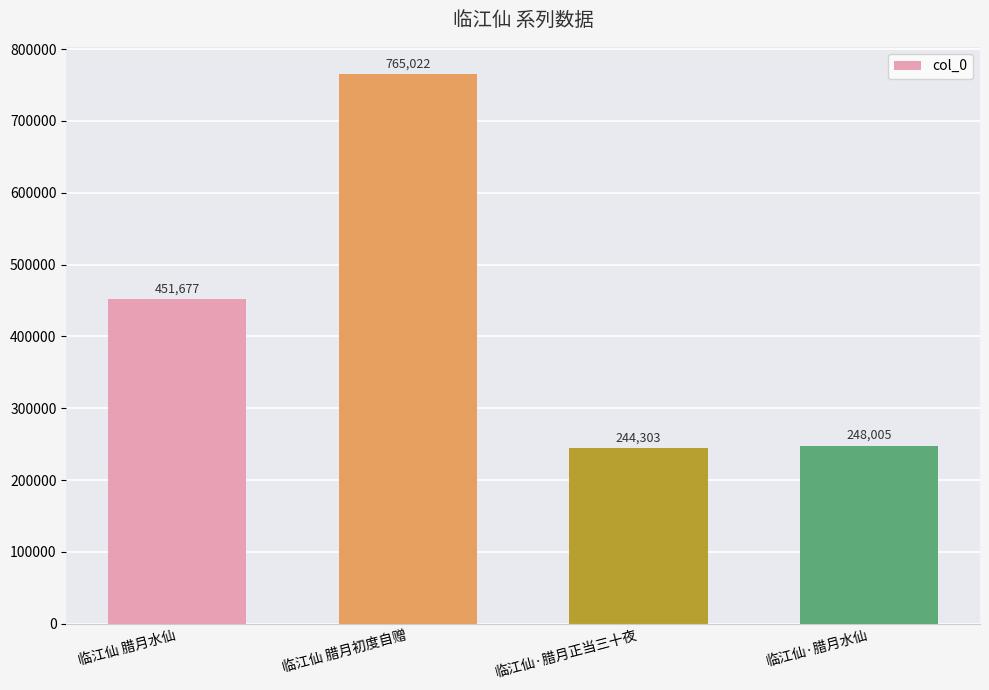

What is the approximate value at 临江仙·腊月正当三十夜, to the nearest 100?

244300